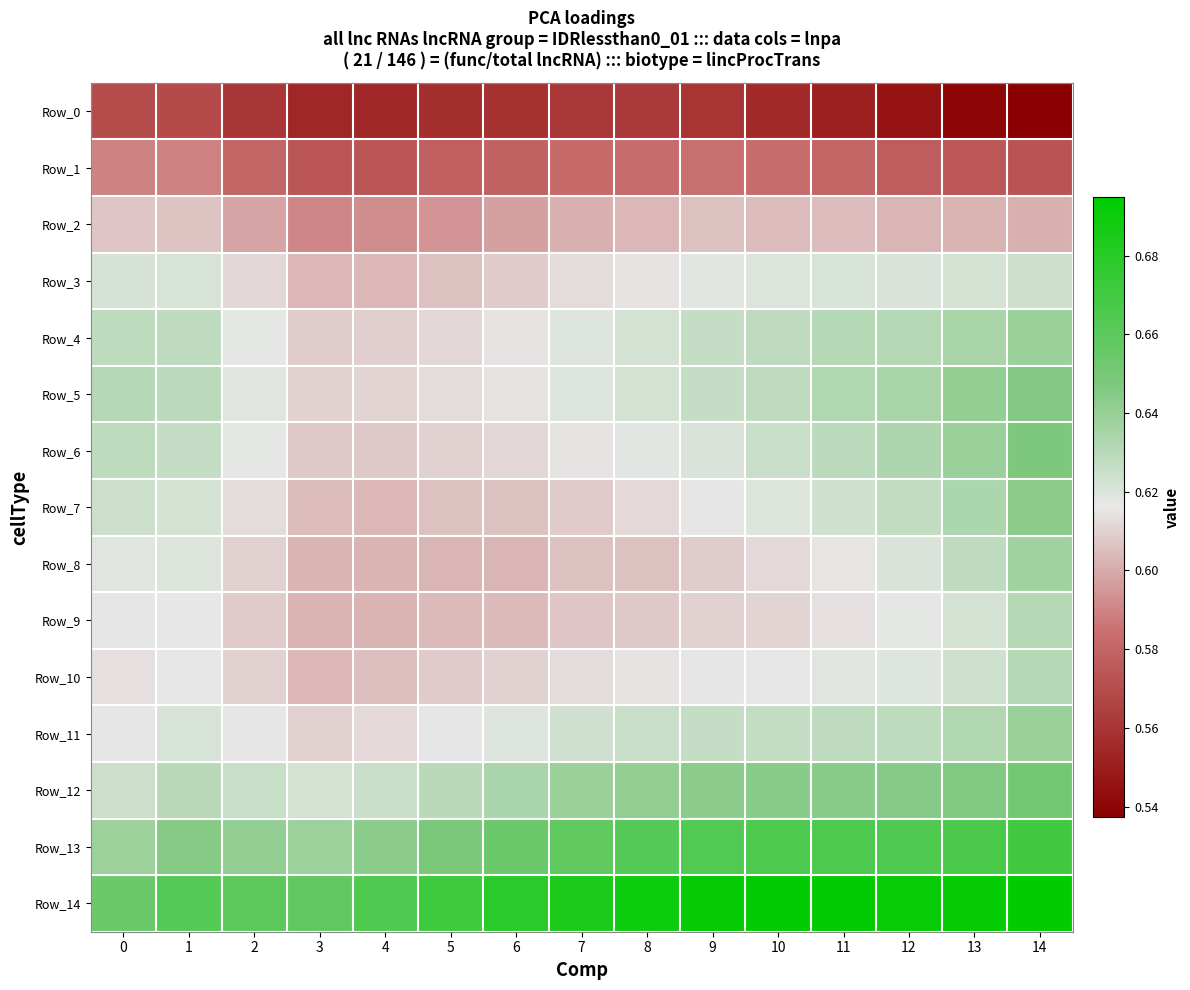

Which category has the highest value across all series?

14